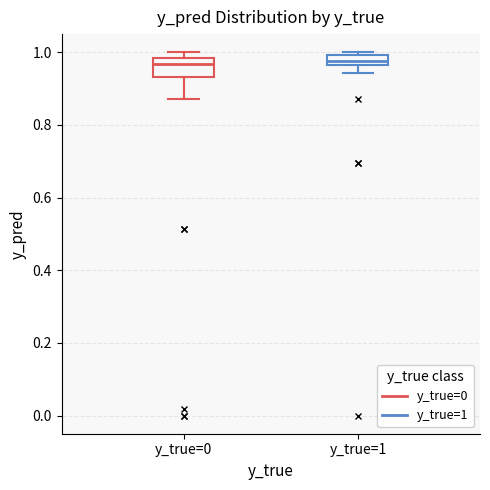

Where is the upper edge of the box for y_true=0 on the y-axis? The values are not printed on the chart, so give them approximately, as read against the axis.

0.98